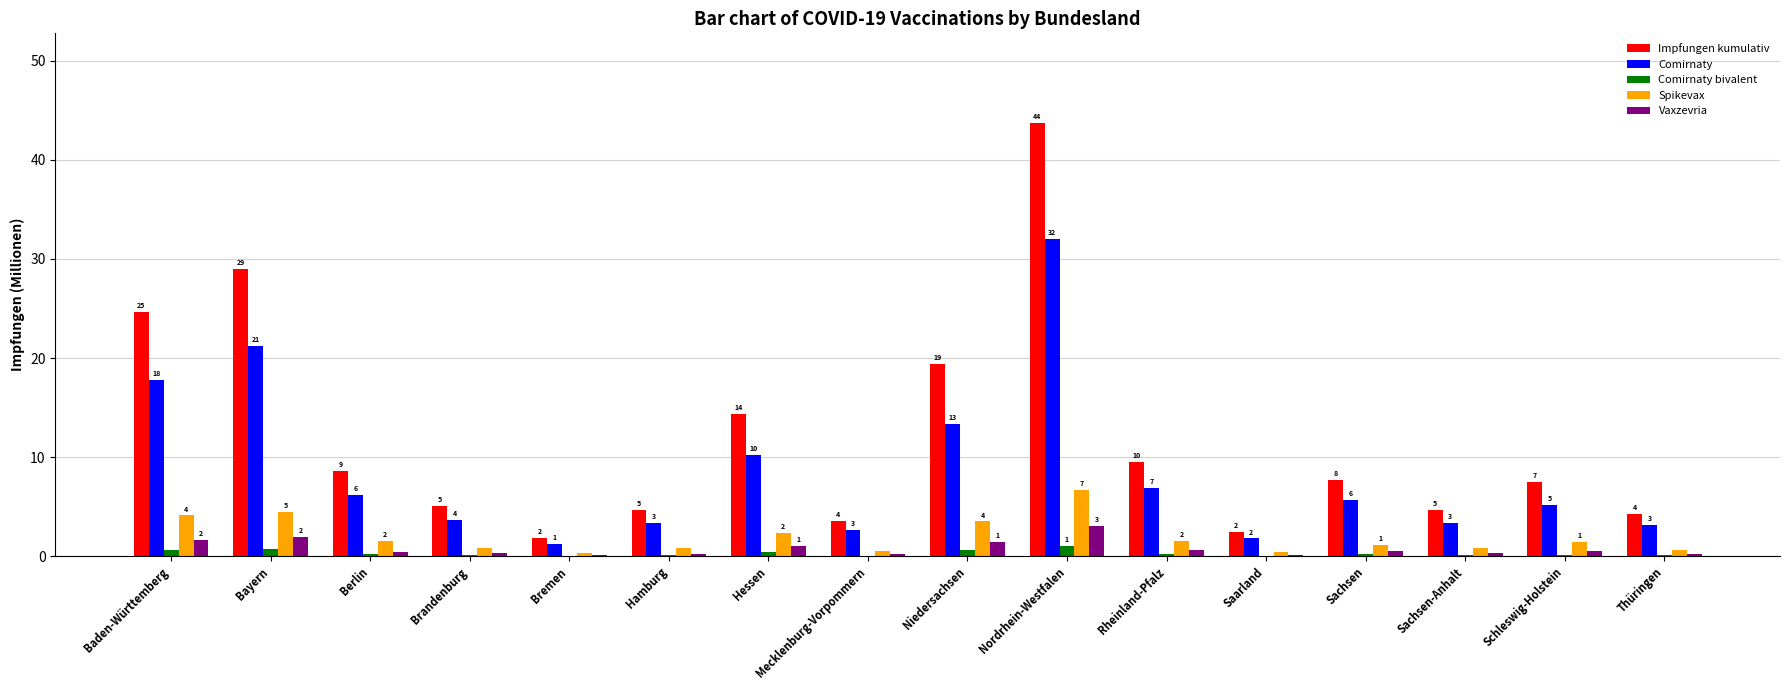

How many groups of bars are there?

16